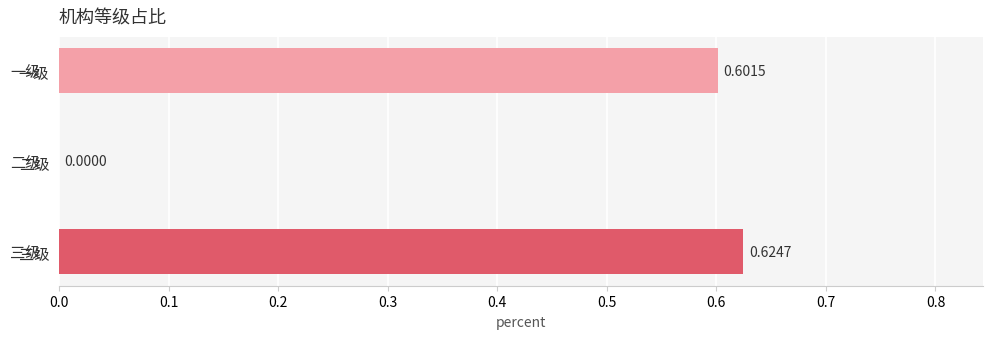

Where is the data nearest to the value 0?

二级